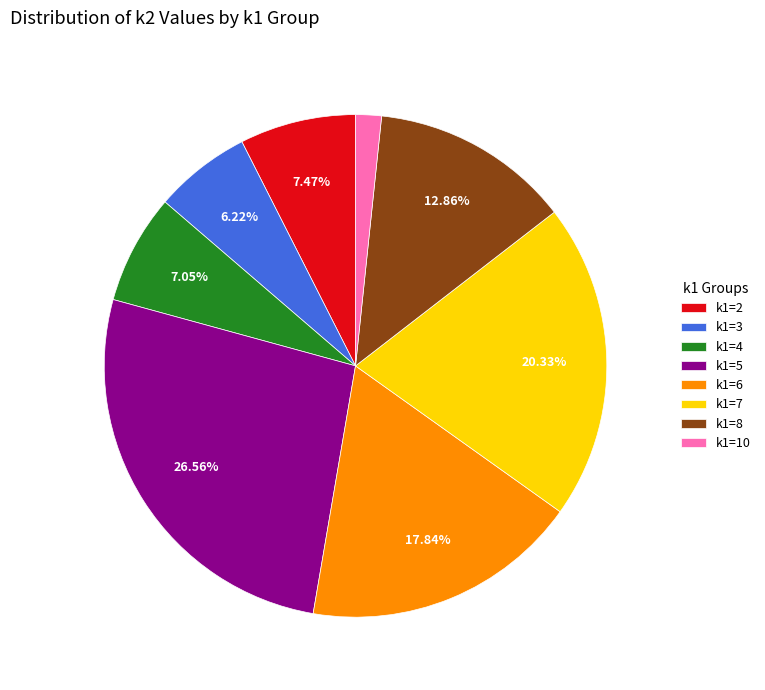

Is the sum of k1=5 and k1=6 greater than half?

No